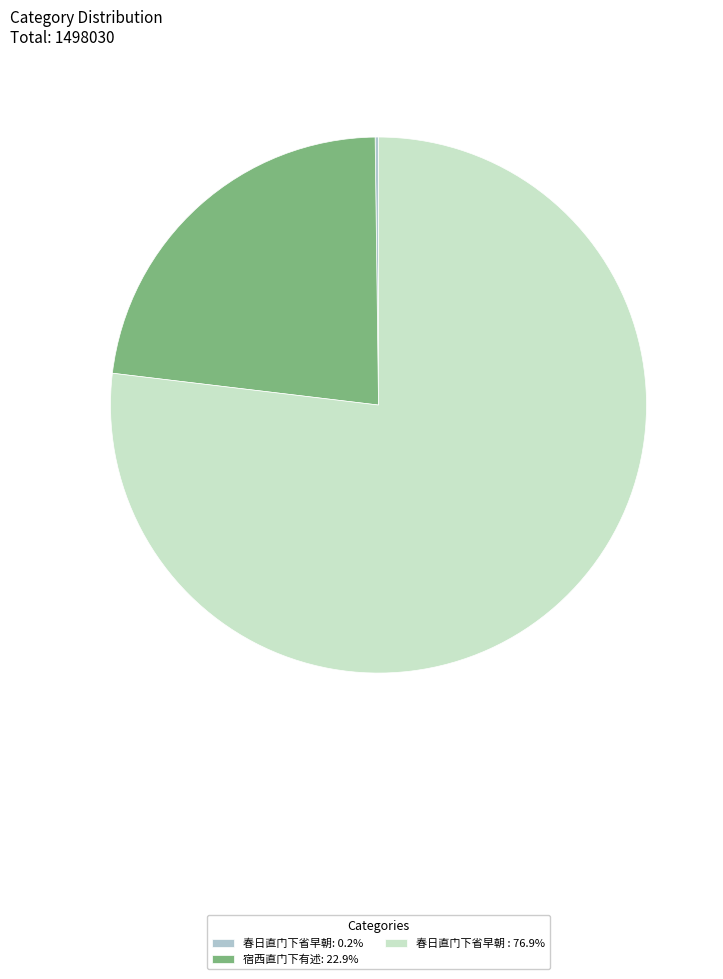

Approximately how many times larger is the value at 宿西直门下有述: 22.9% compared to 春日直门下省早朝 : 76.9%?

0.3